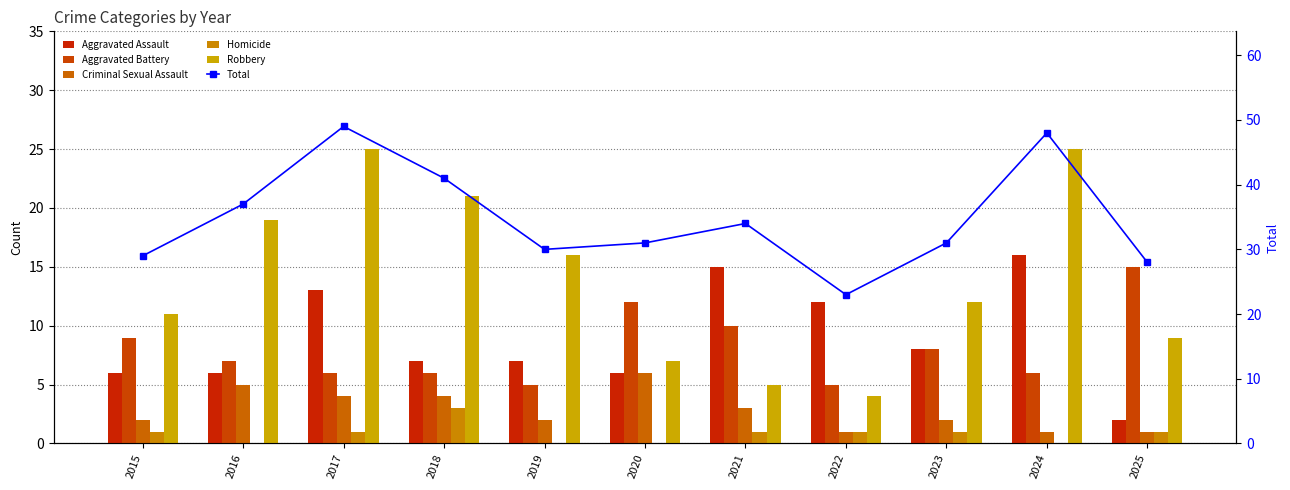

Where does the Robbery series first go above 12?

2016